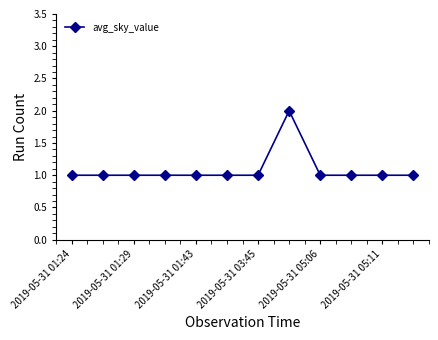

What is the sum of all values?

13